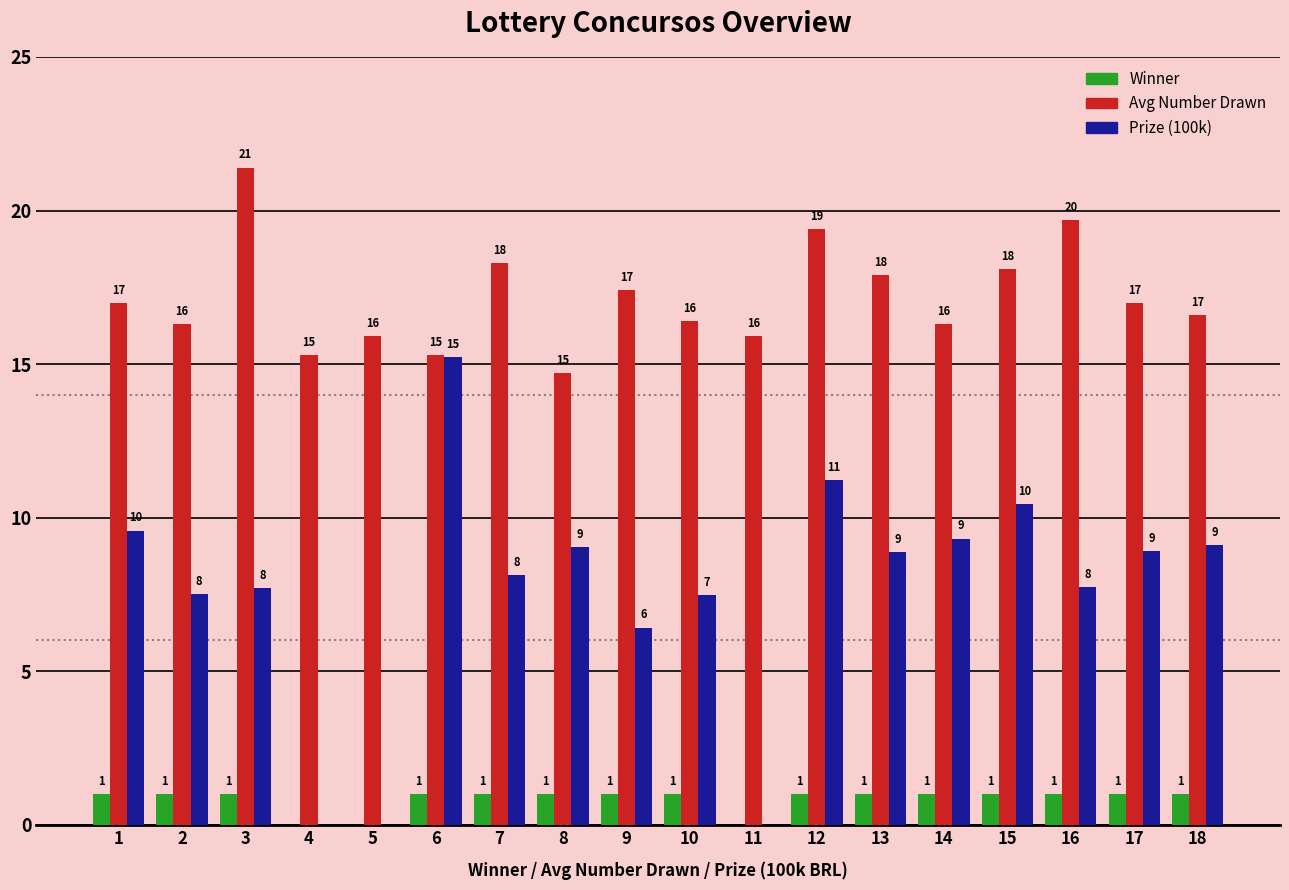

The Avg Number Drawn series shows 18.1 at 15. True or false?

True